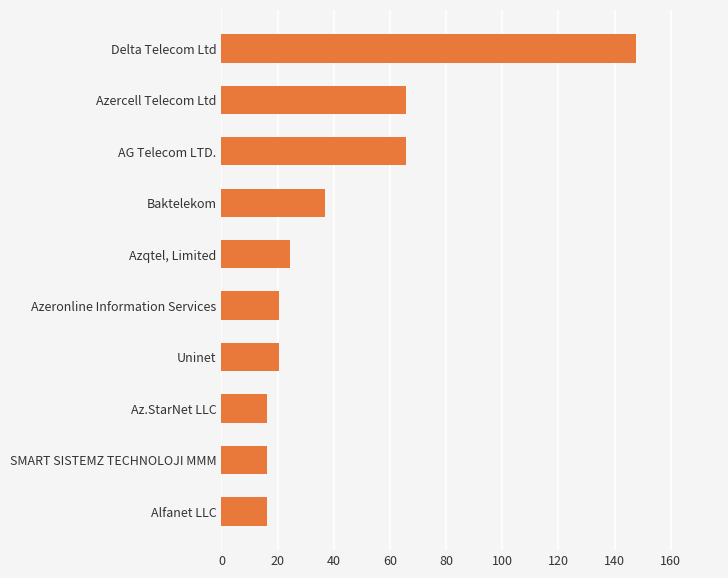

Reading bottom to top, what are all the values shown in this chart?

Alfanet LLC=16.4	SMART SISTEMZ TECHNOLOJI MMM=16.4	Az.StarNet LLC=16.4	Uninet=20.5	Azeronline Information Services=20.5	Azqtel, Limited=24.6	Baktelekom=36.9	AG Telecom LTD.=65.5	Azercell Telecom Ltd=65.5	Delta Telecom Ltd=147.5